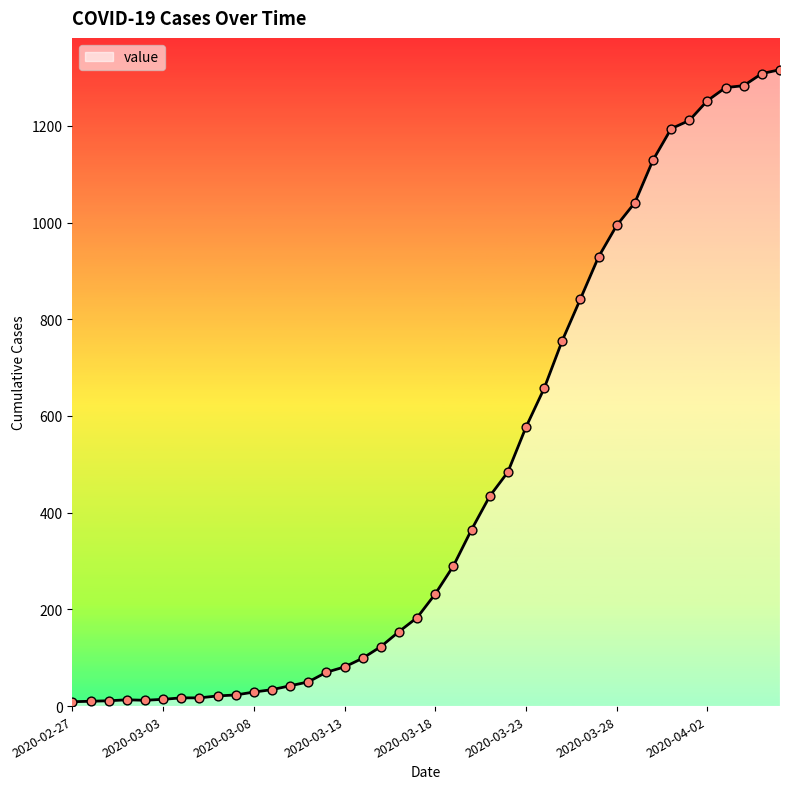

What is the difference between the maximum and minimum values?

1307